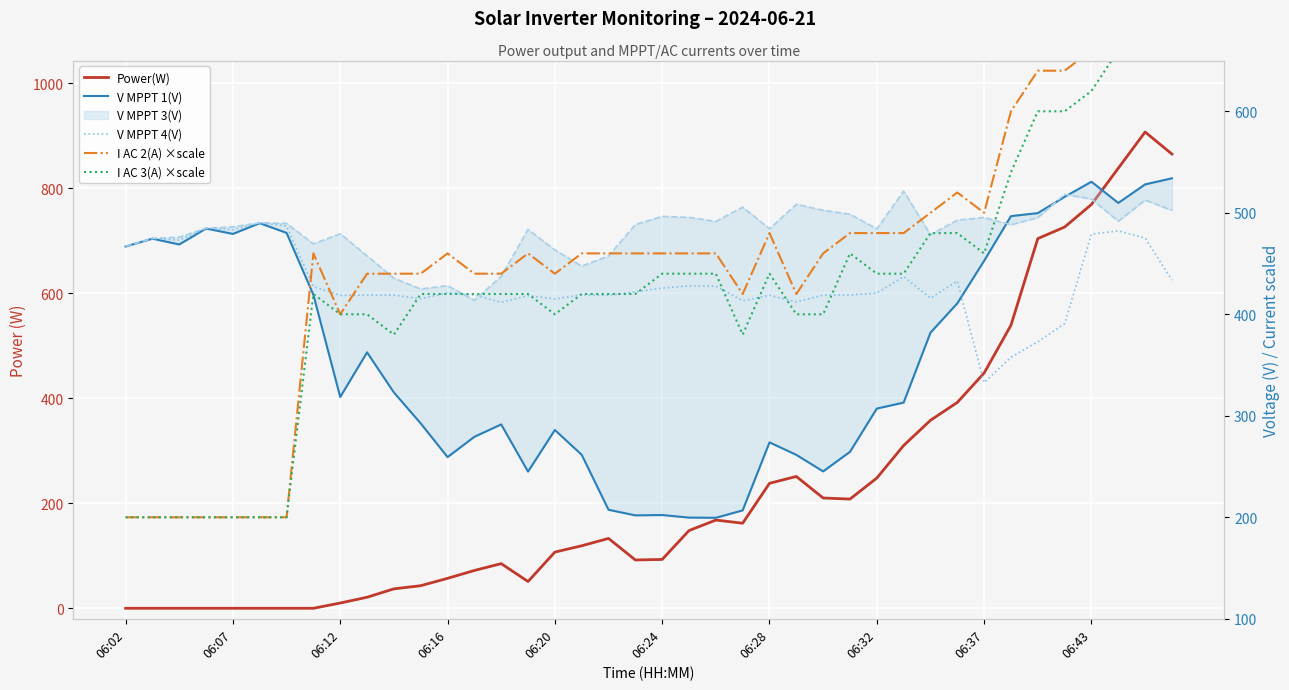

Does the chart display data point markers on the line(s)?

No